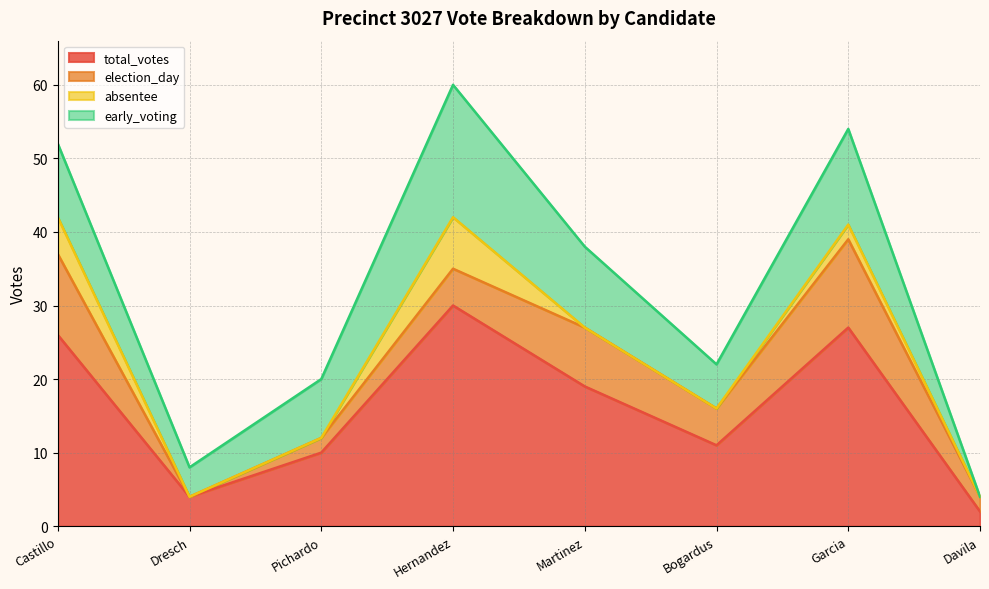

True or false: total_votes and election_day cross at least once.

False